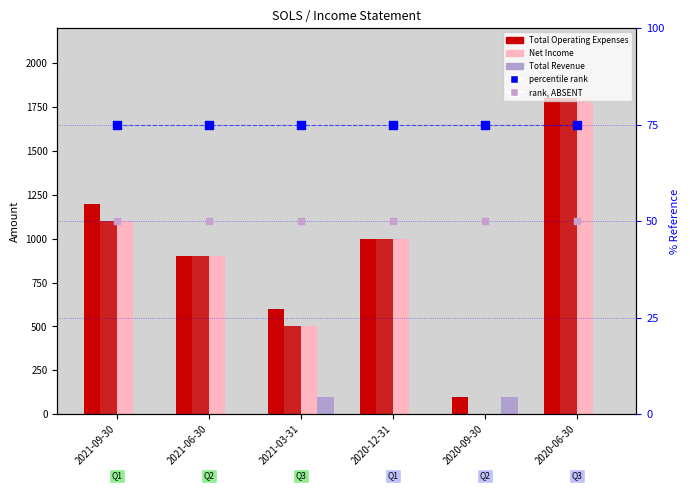

At which category is the sum across all series the highest?

2020-06-30